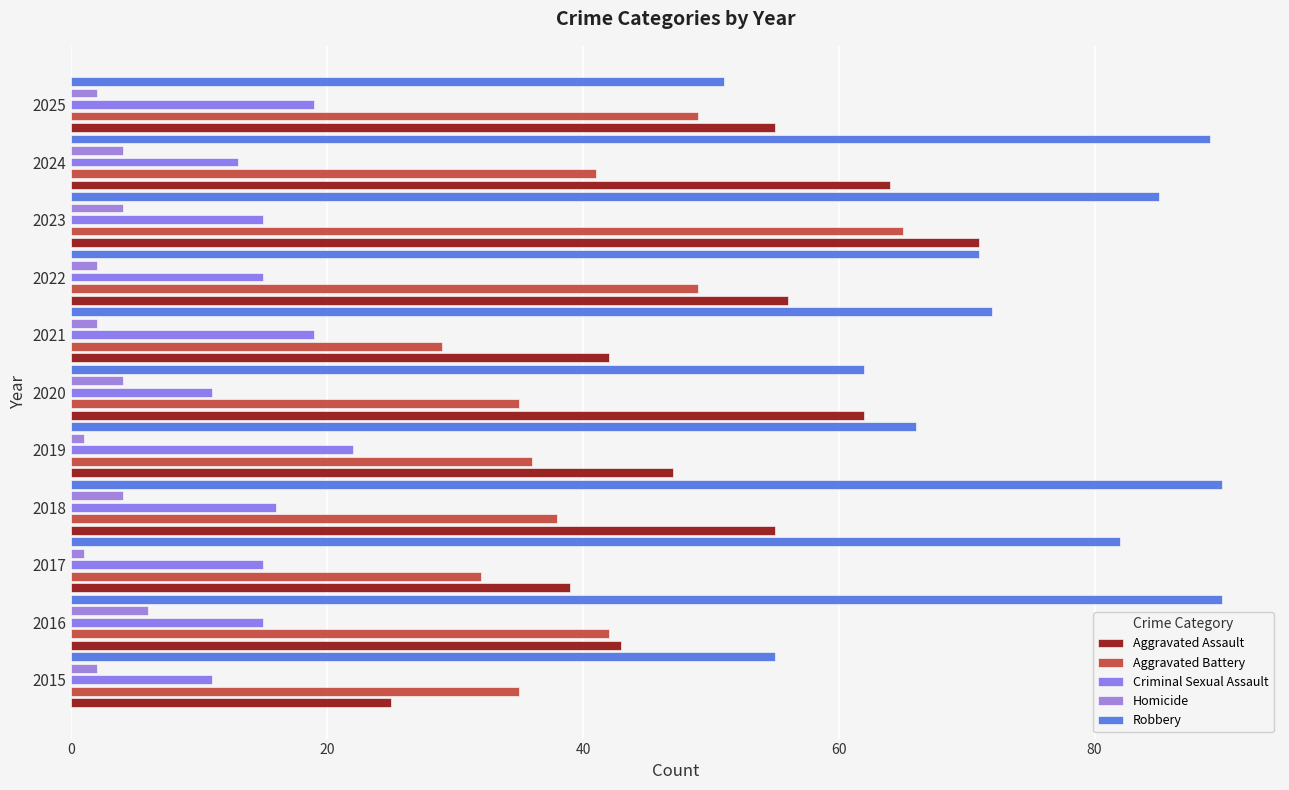

How many categories are shown in the chart?

11